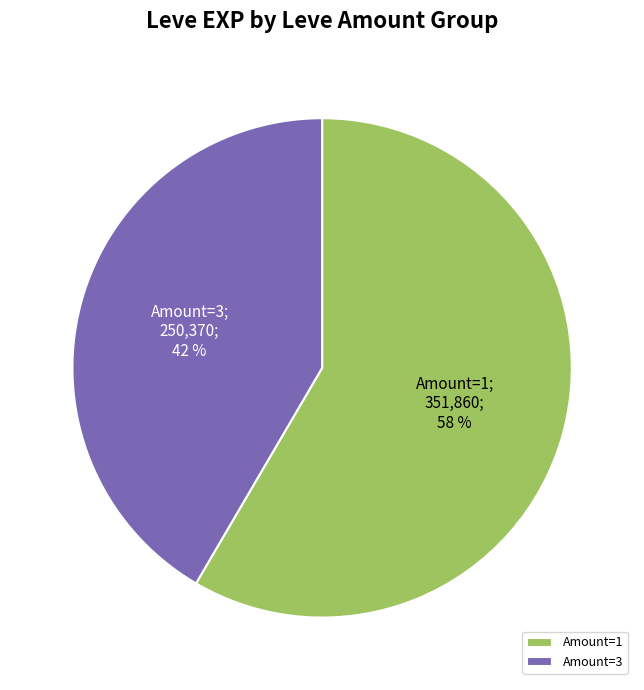

How many segments does this pie chart have?

2